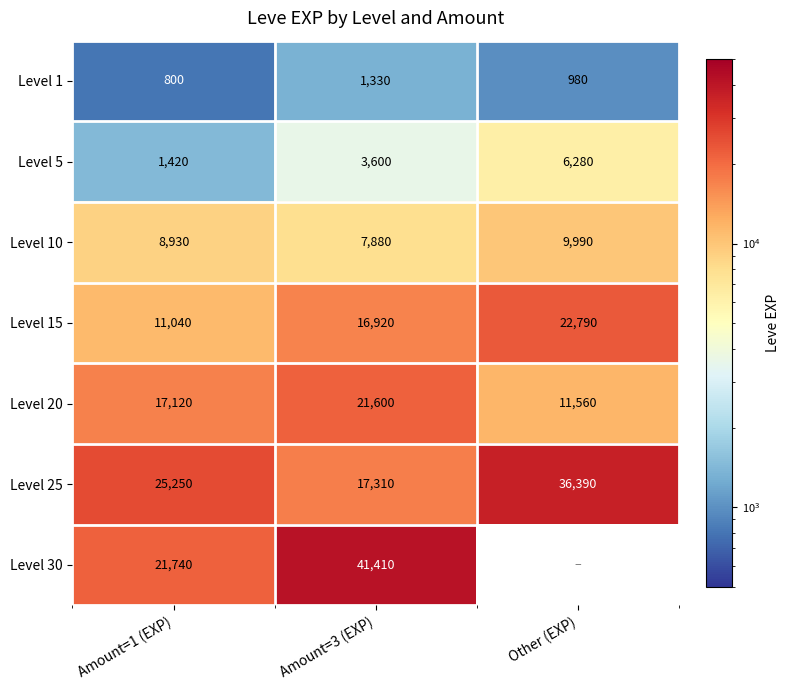

Rank the series at Amount=1 (EXP) from lowest to highest value.

Level 1, Level 5, Level 10, Level 15, Level 20, Level 30, Level 25